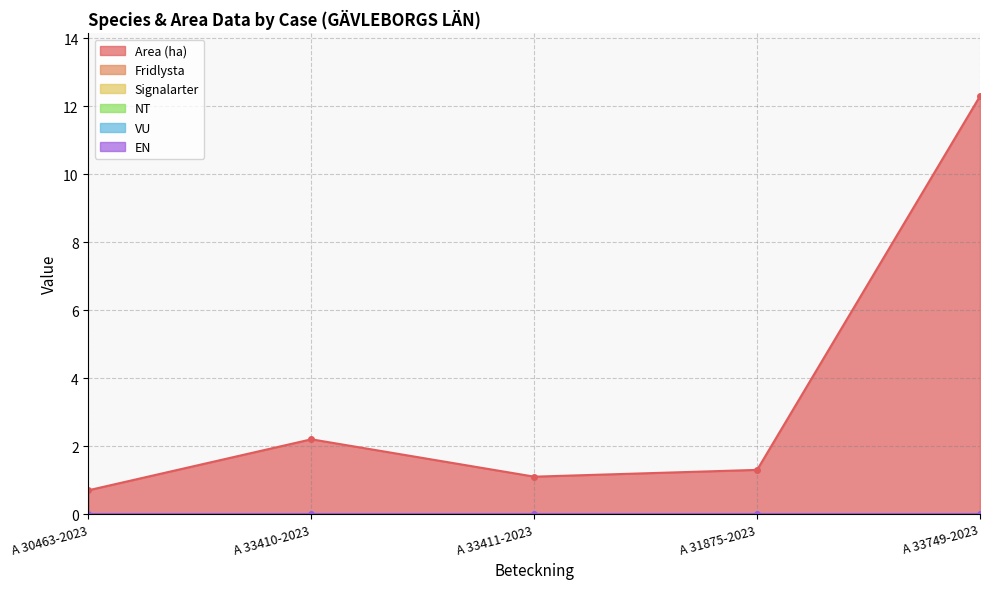

How many lines are shown in the chart?

6